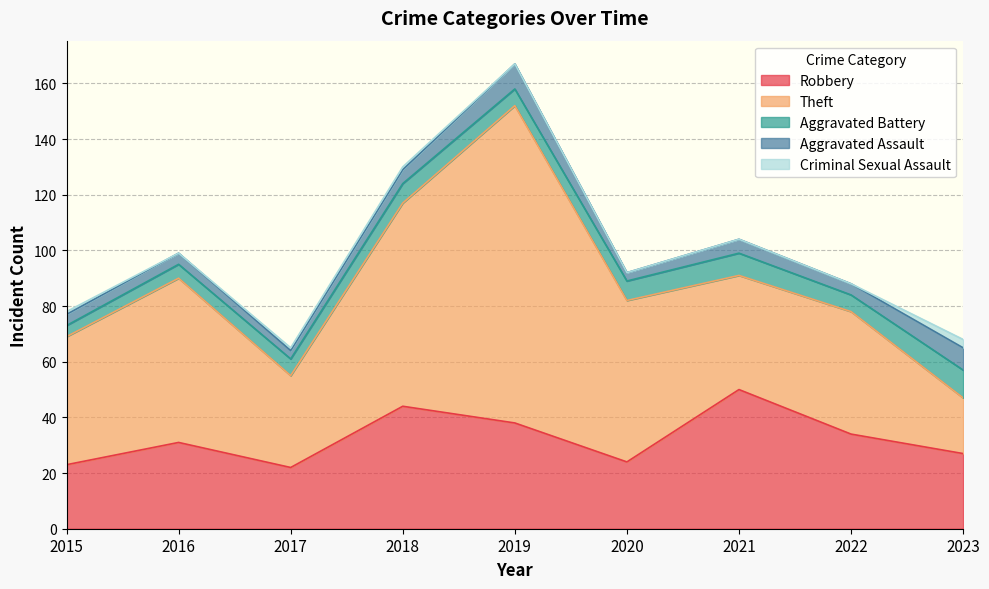

At which category is the sum across all series the highest?

2019